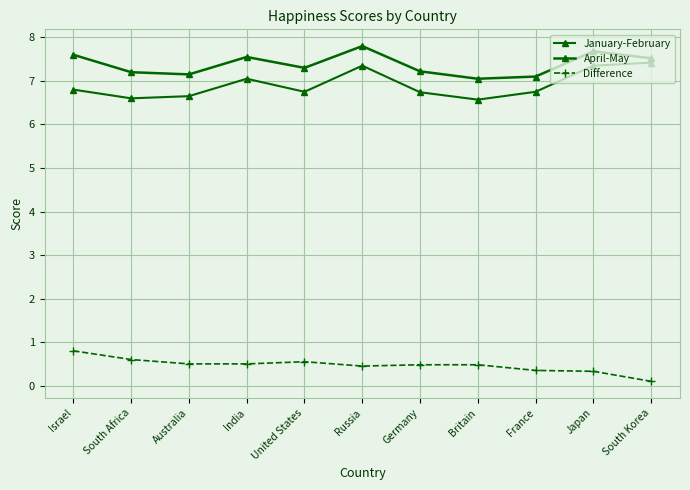

Does the chart display data point markers on the line(s)?

Yes